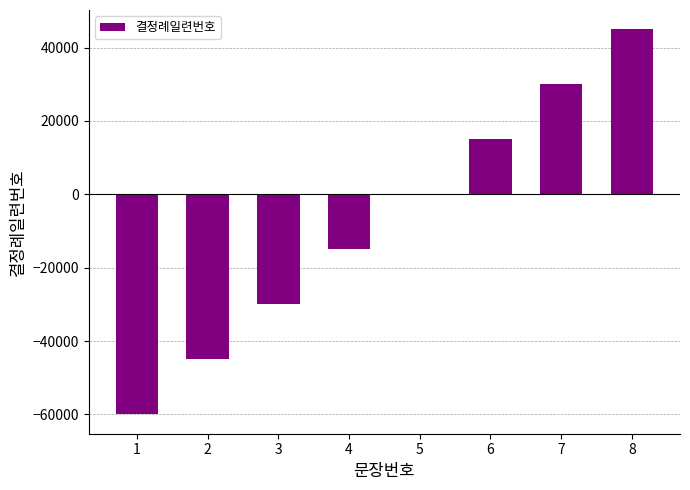

Are the bars horizontal?

No